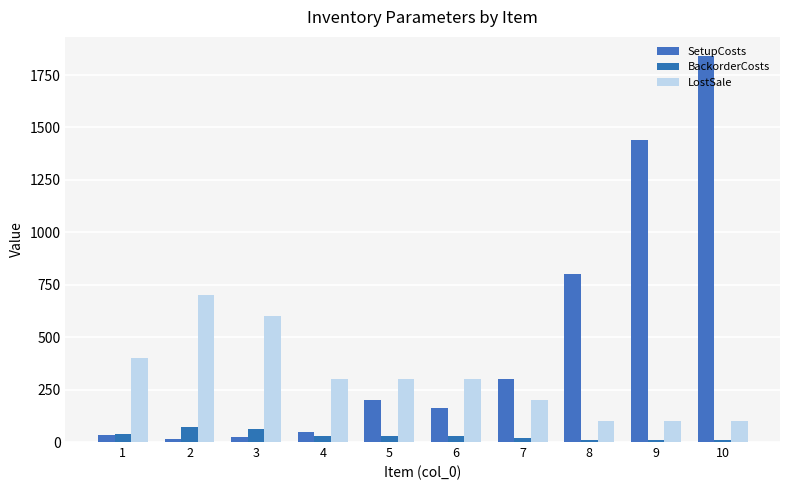

How many groups of bars are there?

10